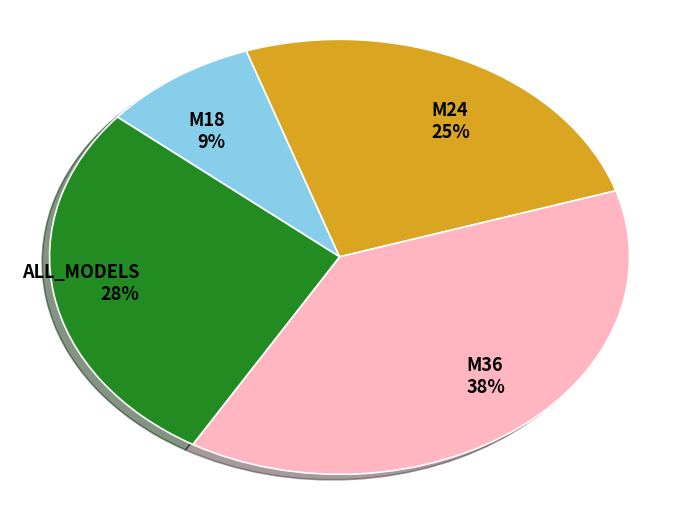

Does any single category account for the majority?

No